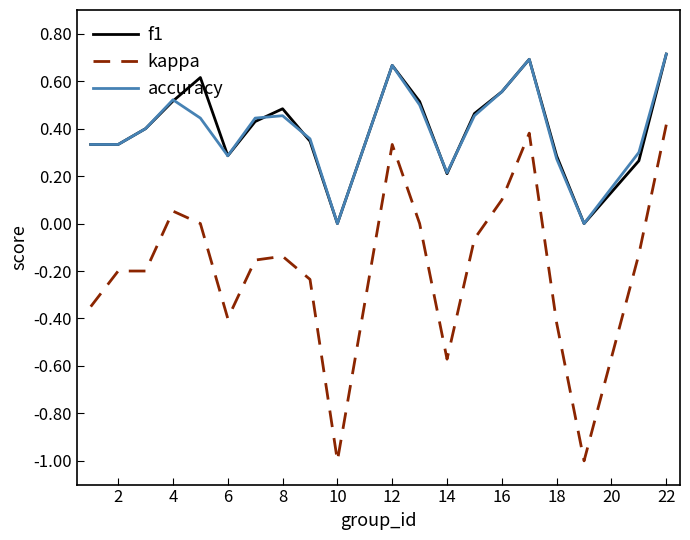

True or false: kappa and accuracy intersect in this chart.

False